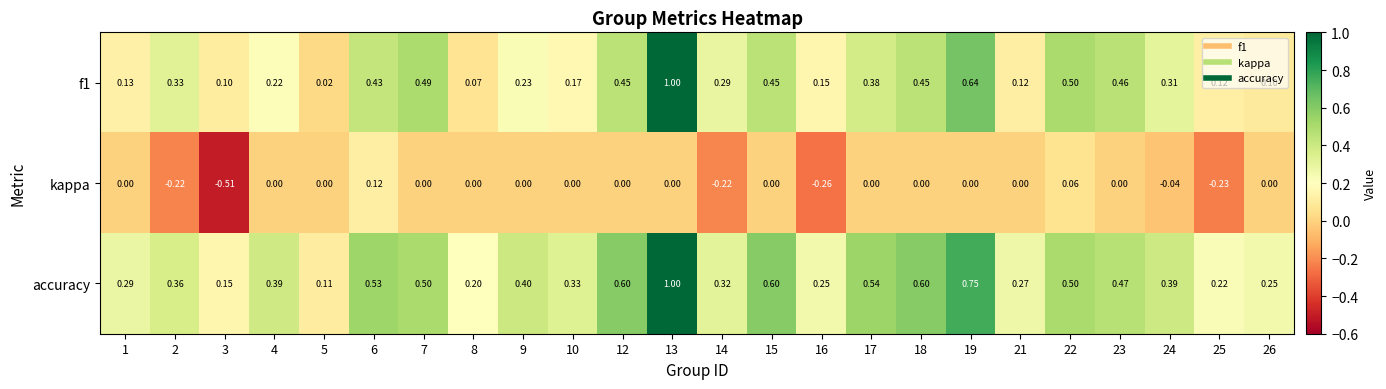

Which series has the largest range (max minus min)?

f1